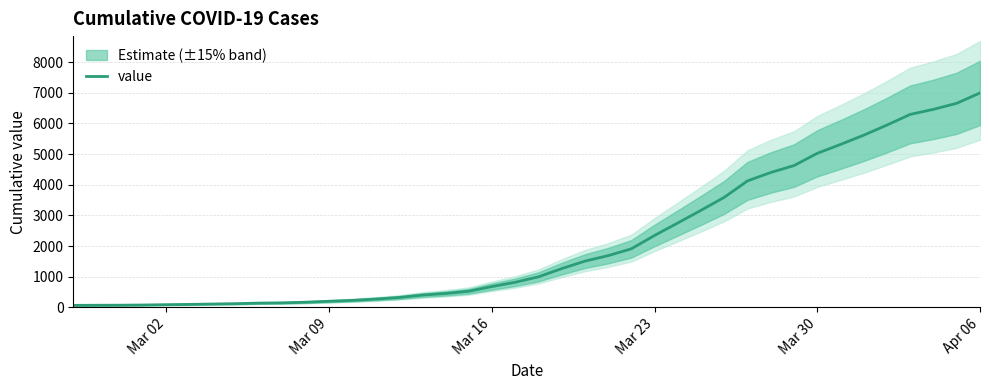

At which label does value reach its peak?

Apr 06